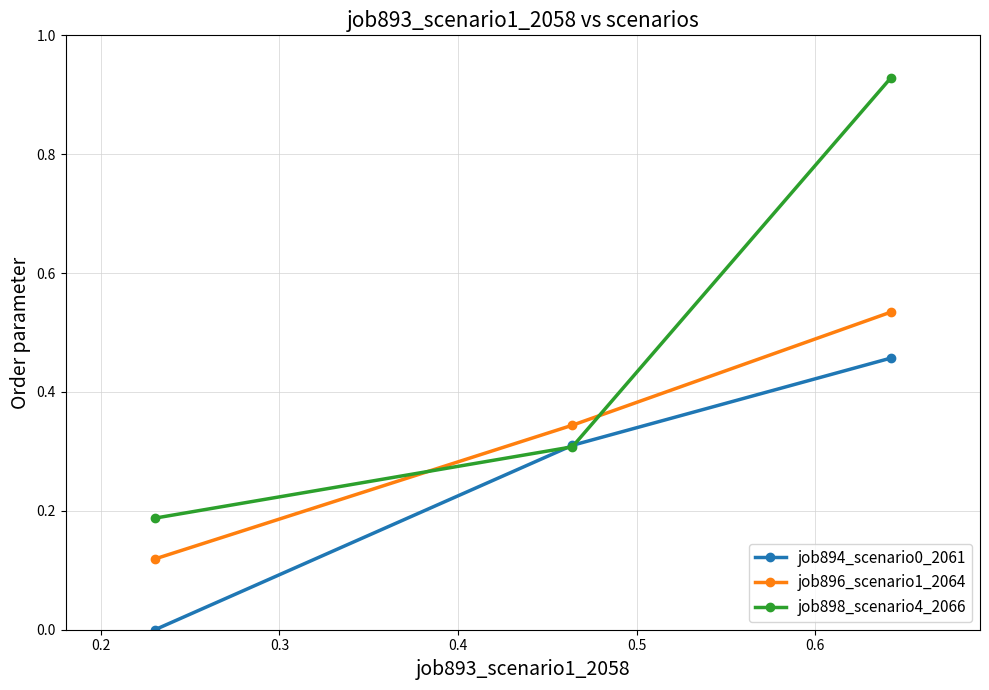

Which series has the widest spread of values?

job898_scenario4_2066